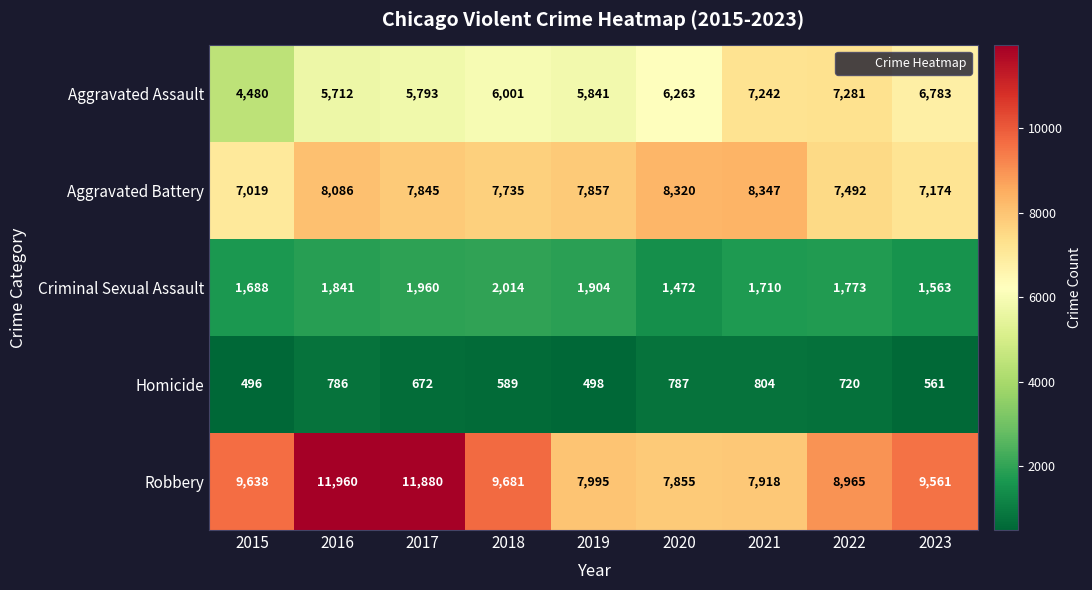

Between 2015 and 2016, which series saw the biggest shift?

Robbery